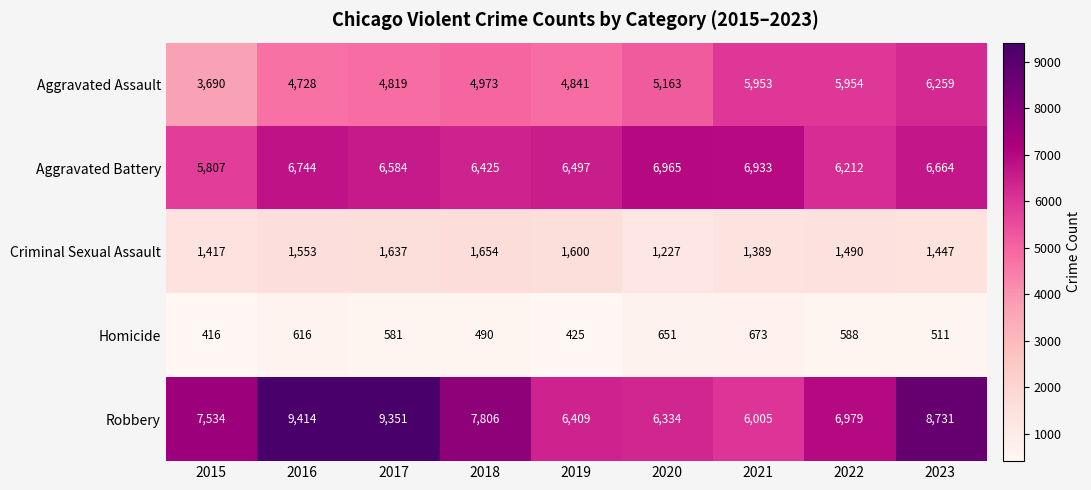

Where is Aggravated Battery nearest to the value 6386?

2018